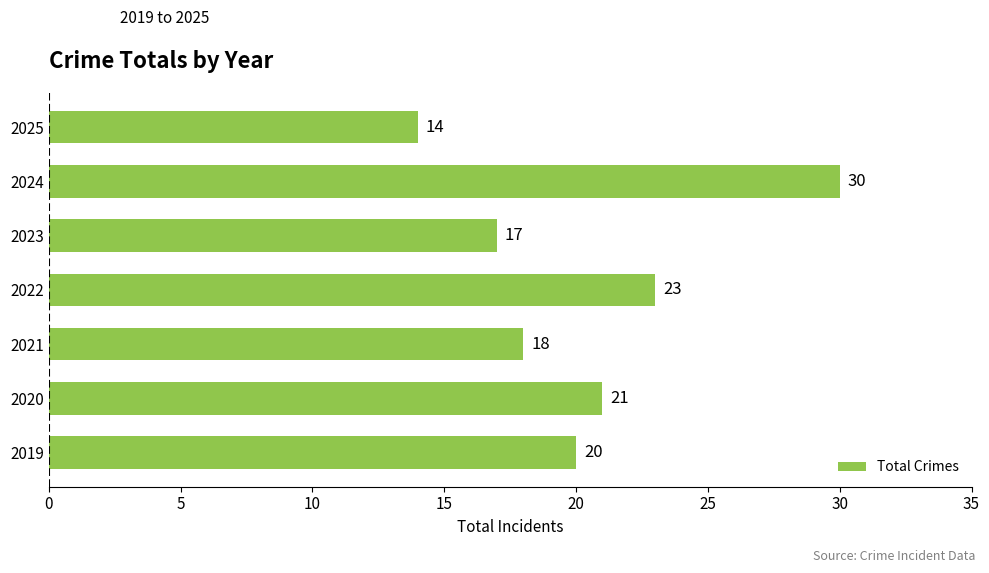

What is the ratio of the value at 2019 to the value at 2022?

0.9